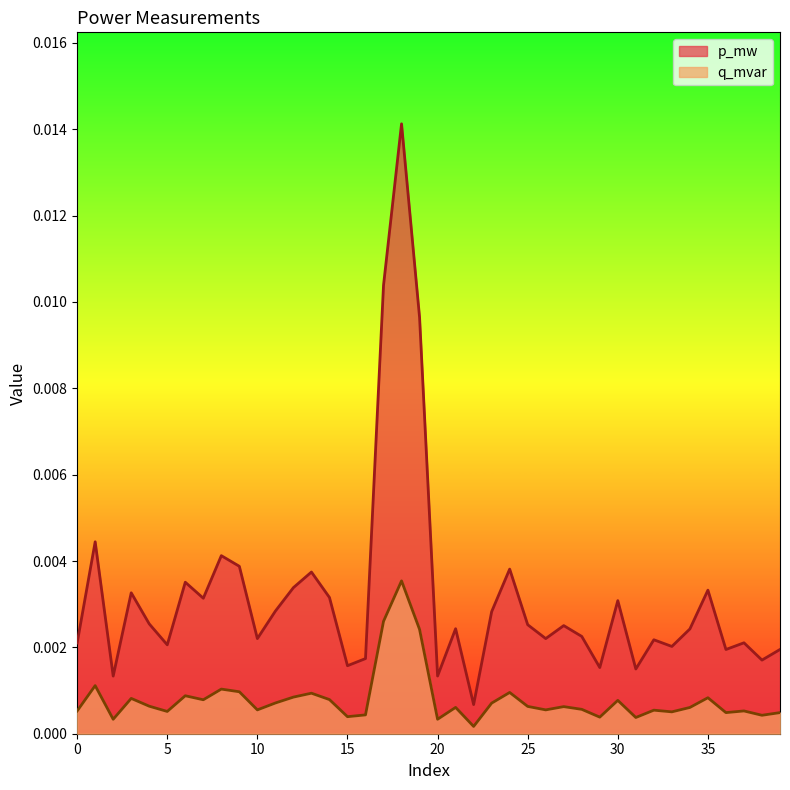

Rank the series by their maximum value, from highest to lowest.

p_mw, q_mvar